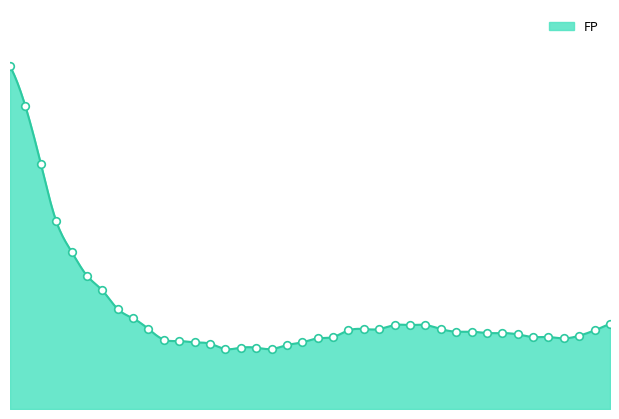

What is the change in value from 9 to 39?

+4